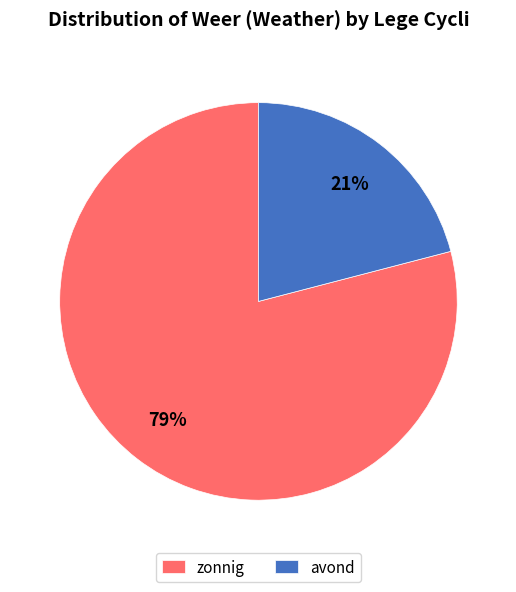

Is the sum of avond and zonnig greater than half?

Yes